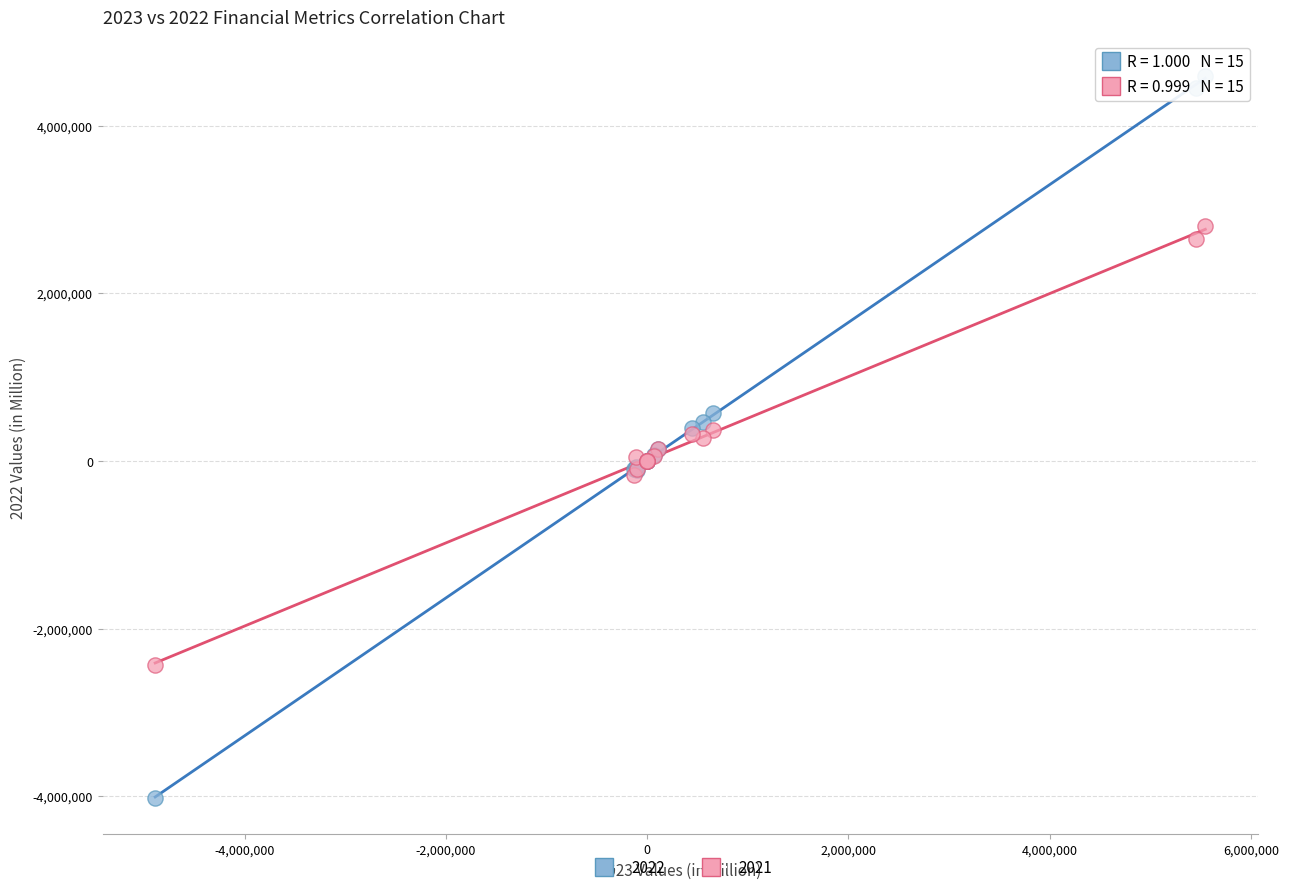

Which series contains the highest Y value?

2022